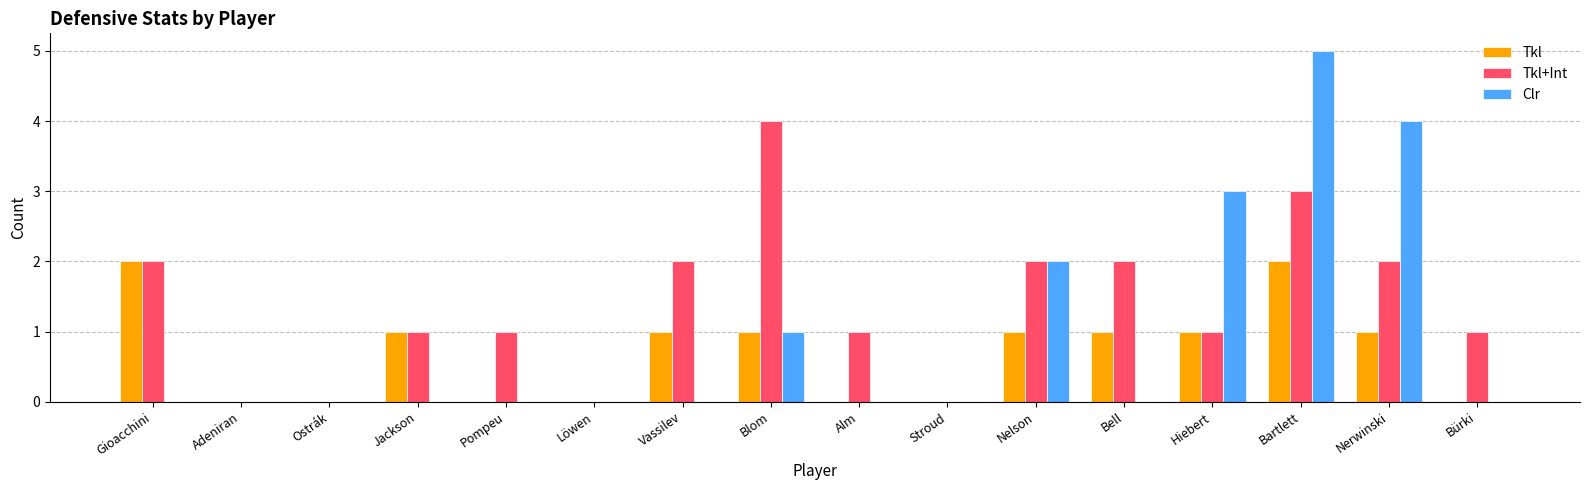

Where does the Tkl+Int series first go above 1?

Gioacchini